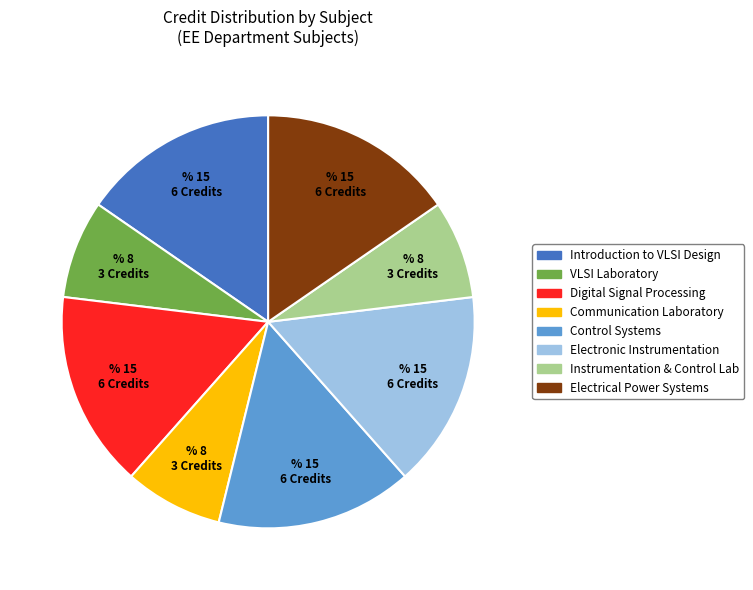

Is there a majority slice in this chart?

No